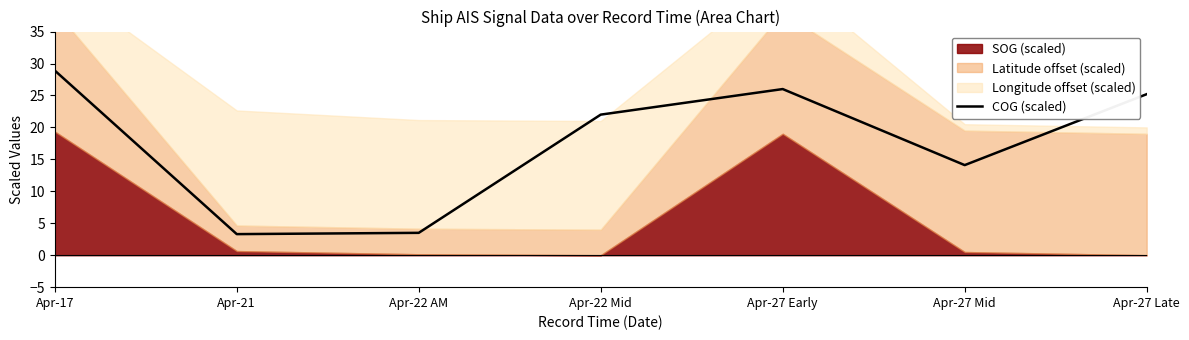

True or false: the data shows 1.0 at Apr-21.

False